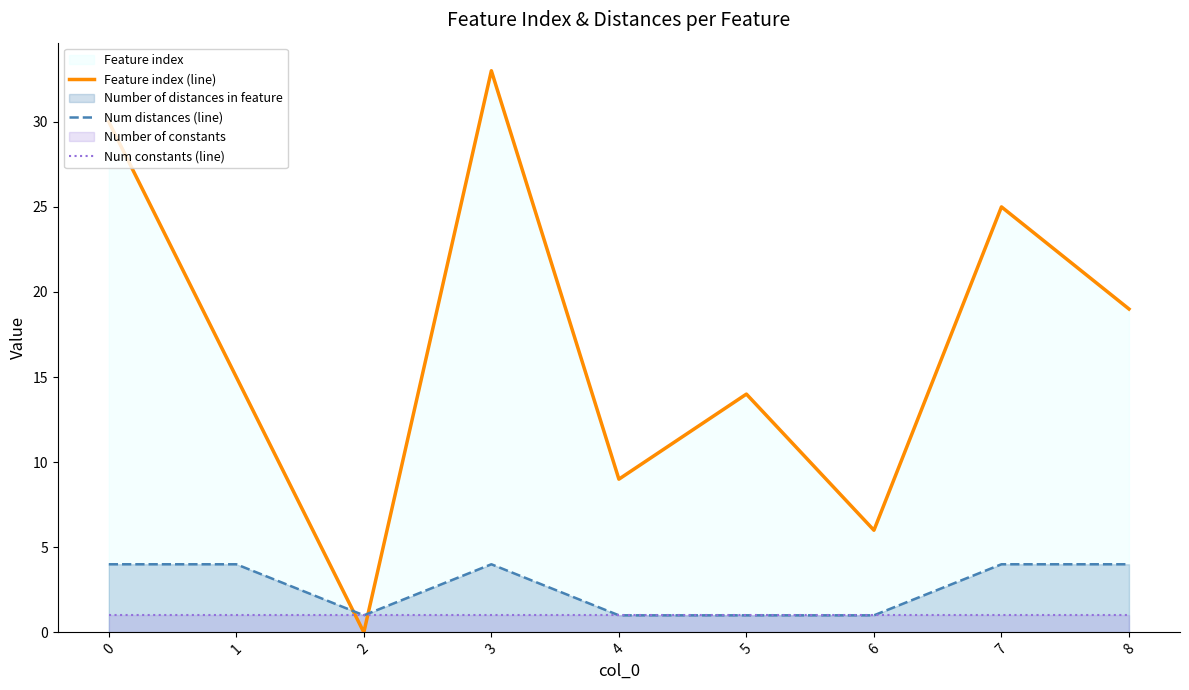

Between 5 and 7, which series saw the biggest shift?

Feature index (line)